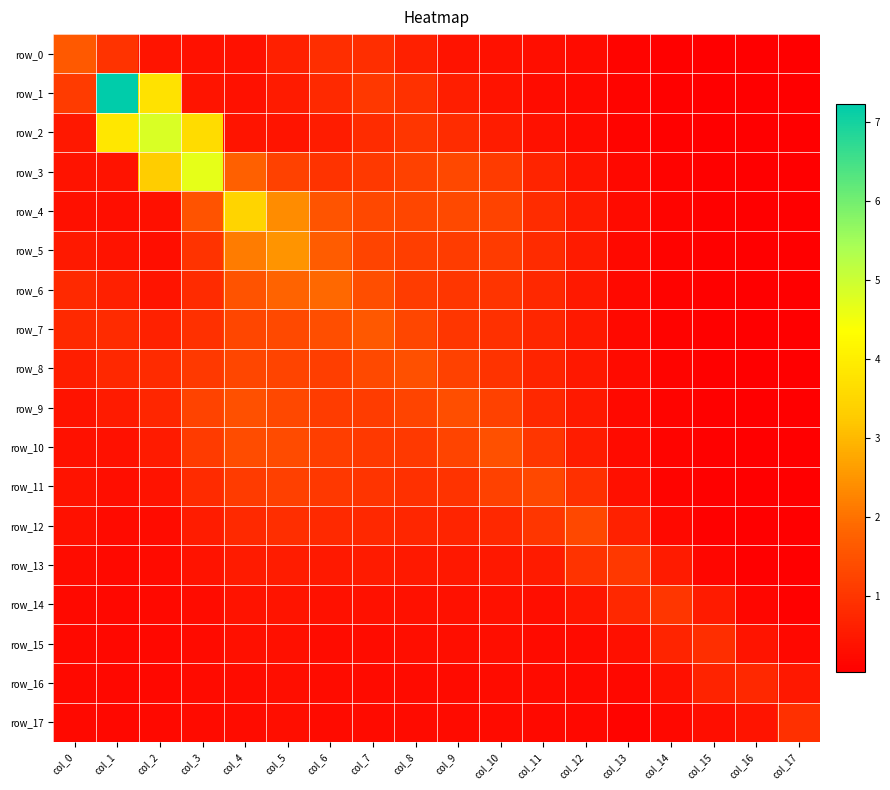

Reading left to right, what are all the values shown in this chart?

row_0: 1.6	0.9	0.4	0.4	0.4	0.6	0.9	0.9	0.6	0.4	0.3	0.3	0.3	0.1	0.1	0.1	0.0	0.0
row_1: 1.1	7.2	3.8	0.4	0.4	0.5	0.8	1.0	0.9	0.6	0.4	0.3	0.2	0.1	0.1	0.1	0.0	0.0
row_2: 0.5	3.8	4.8	3.6	0.4	0.4	0.5	0.8	1.0	0.8	0.6	0.4	0.2	0.1	0.1	0.1	0.0	0.0
row_3: 0.4	0.4	3.3	4.7	1.7	1.2	0.9	1.1	1.2	1.3	1.1	0.7	0.4	0.2	0.1	0.1	0.0	0.0
row_4: 0.3	0.3	0.3	1.5	3.4	2.4	1.5	1.3	1.3	1.4	1.2	0.8	0.5	0.2	0.1	0.1	0.0	0.0
row_5: 0.5	0.4	0.3	0.9	2.1	2.5	1.7	1.2	1.1	1.1	1.1	0.8	0.5	0.2	0.1	0.1	0.0	0.0
row_6: 0.8	0.6	0.4	0.8	1.5	1.8	1.9	1.4	1.1	1.0	1.0	0.8	0.5	0.2	0.1	0.1	0.0	0.0
row_7: 0.8	0.8	0.6	0.9	1.3	1.3	1.4	1.6	1.3	1.0	0.9	0.7	0.5	0.2	0.1	0.1	0.0	0.0
row_8: 0.6	0.8	0.8	1.1	1.3	1.3	1.1	1.3	1.5	1.2	0.9	0.7	0.5	0.2	0.1	0.1	0.0	0.0
row_9: 0.4	0.5	0.7	1.2	1.4	1.3	1.1	1.1	1.3	1.4	1.2	0.8	0.5	0.2	0.1	0.1	0.0	0.0
row_10: 0.4	0.4	0.5	1.1	1.4	1.4	1.1	1.1	1.0	1.3	1.5	1.0	0.6	0.2	0.1	0.1	0.0	0.0
row_11: 0.4	0.3	0.4	0.8	1.1	1.2	1.0	1.0	0.9	0.9	1.2	1.3	0.9	0.3	0.1	0.1	0.0	0.0
row_12: 0.4	0.2	0.3	0.5	0.8	0.9	0.8	0.8	0.7	0.7	0.7	1.0	1.3	0.6	0.2	0.1	0.0	0.0
row_13: 0.3	0.2	0.2	0.4	0.5	0.6	0.5	0.5	0.5	0.5	0.5	0.5	1.0	1.0	0.5	0.2	0.1	0.0
row_14: 0.2	0.2	0.2	0.3	0.4	0.4	0.4	0.3	0.4	0.4	0.3	0.3	0.5	0.8	1.0	0.5	0.1	0.1
row_15: 0.2	0.2	0.2	0.2	0.3	0.3	0.3	0.3	0.3	0.3	0.3	0.2	0.3	0.3	0.7	0.9	0.4	0.2
row_16: 0.2	0.2	0.2	0.2	0.3	0.3	0.3	0.3	0.3	0.3	0.3	0.2	0.2	0.2	0.3	0.7	0.7	0.5
row_17: 0.2	0.2	0.2	0.2	0.3	0.3	0.3	0.3	0.2	0.2	0.2	0.2	0.2	0.1	0.2	0.3	0.4	0.9